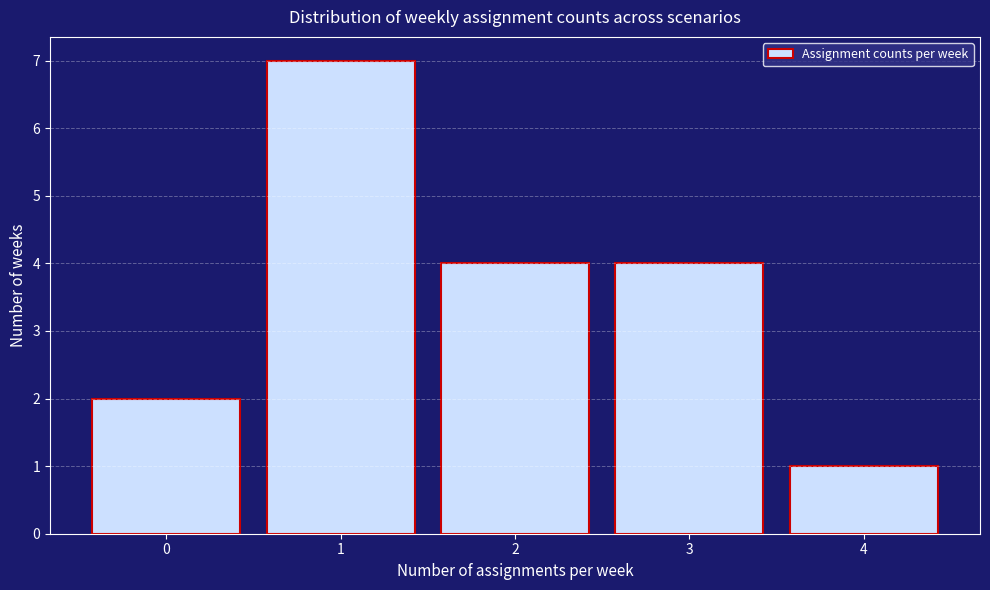

Which range on the x-axis has the tallest bar?

0.5 to 1.5